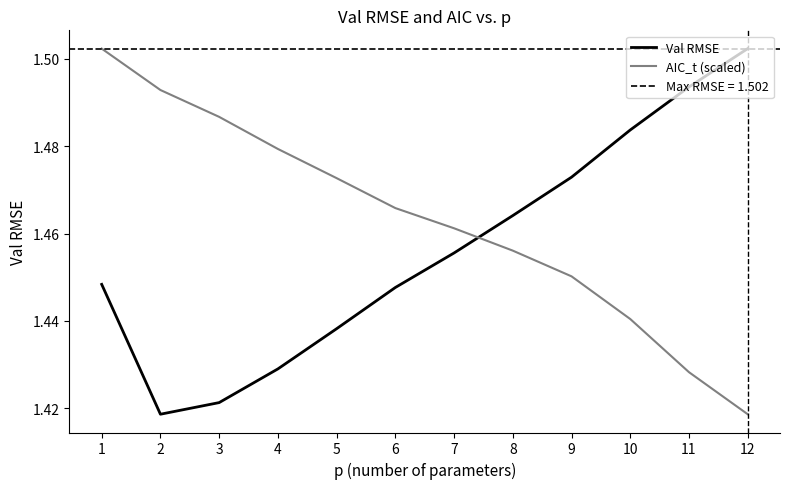

Reading right to left, what are all the values shown in this chart?

Val RMSE: 12=1.5	11=1.5	10=1.5	9=1.5	8=1.5	7=1.5	6=1.4	5=1.4	4=1.4	3=1.4	2=1.4	1=1.4
AIC_t (scaled): 12=1.4	11=1.4	10=1.4	9=1.5	8=1.5	7=1.5	6=1.5	5=1.5	4=1.5	3=1.5	2=1.5	1=1.5